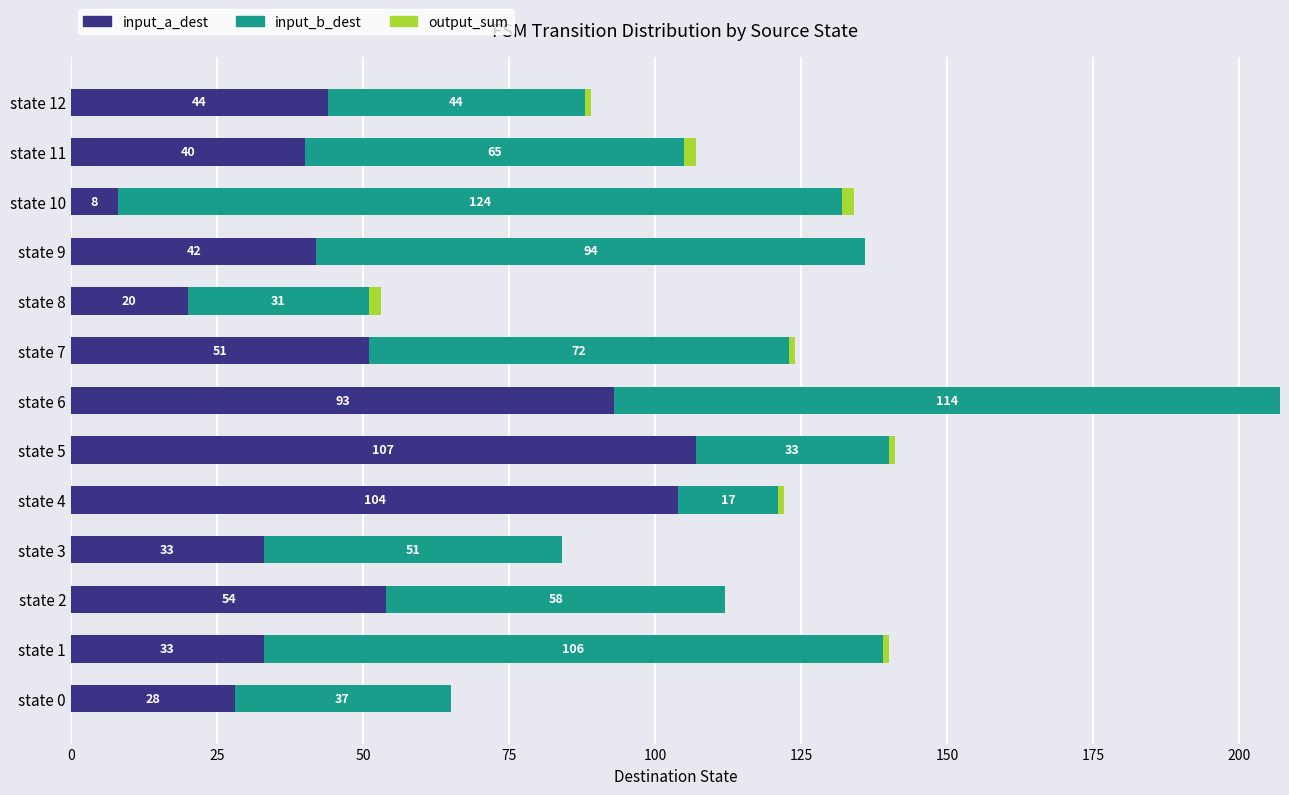

The value of input_a_dest at state 2 is 54. True or false?

True